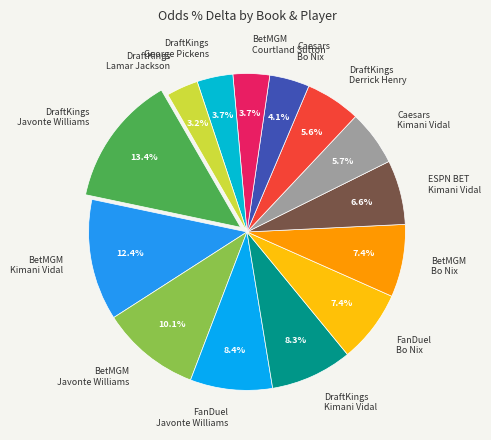

To the nearest percent, what is the difference between the largest and smallest slice percentages?

10%